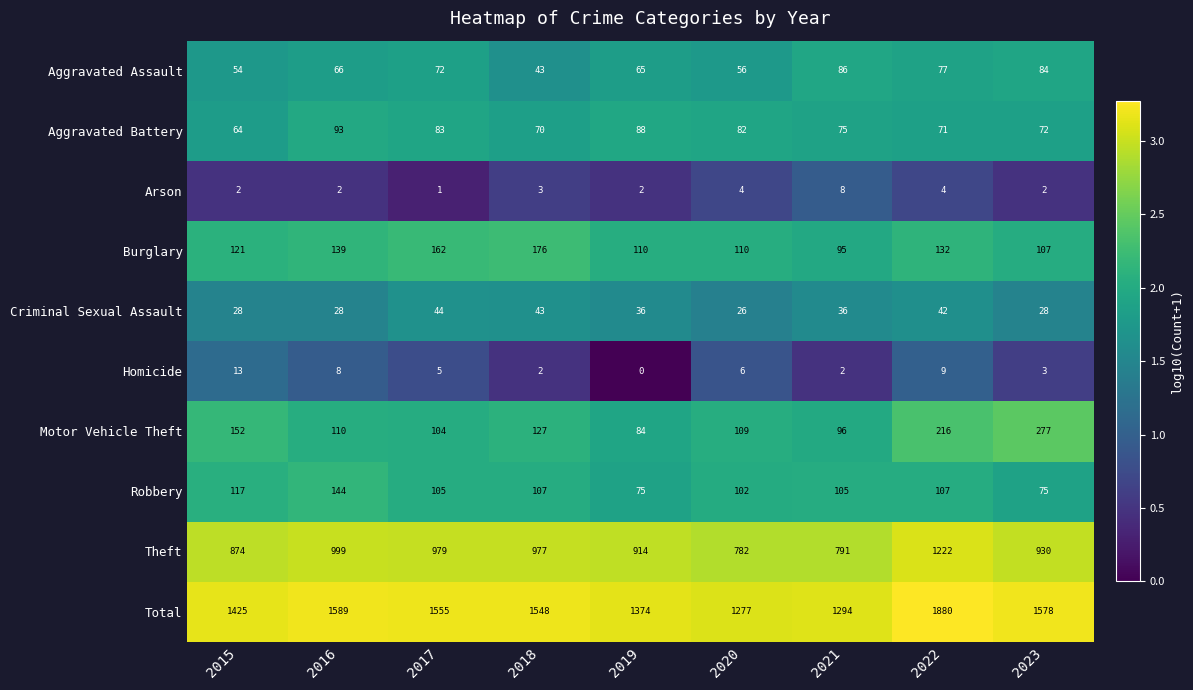

Which label corresponds to the smallest value in the chart?

2019